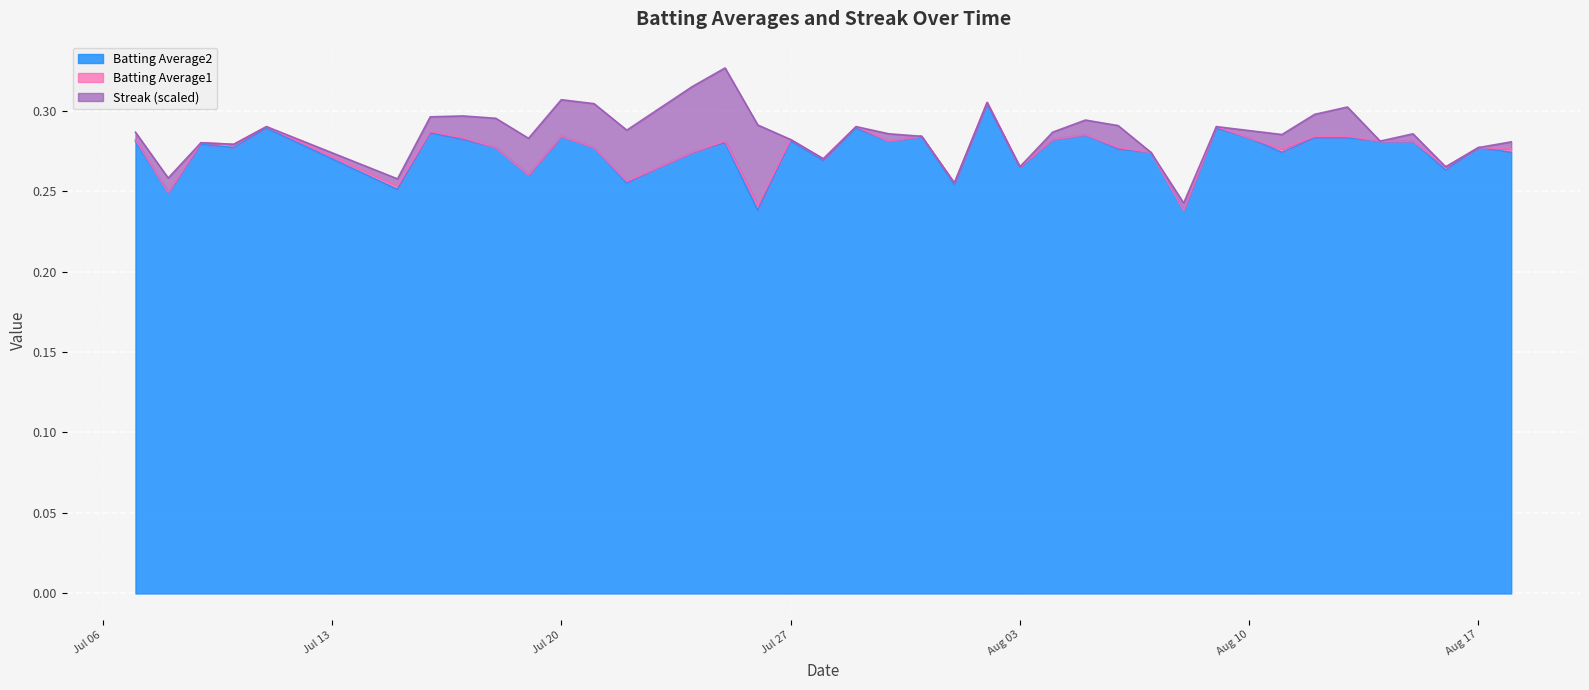

The Batting Average2 series shows 0.4 at 2010-08-07. True or false?

False